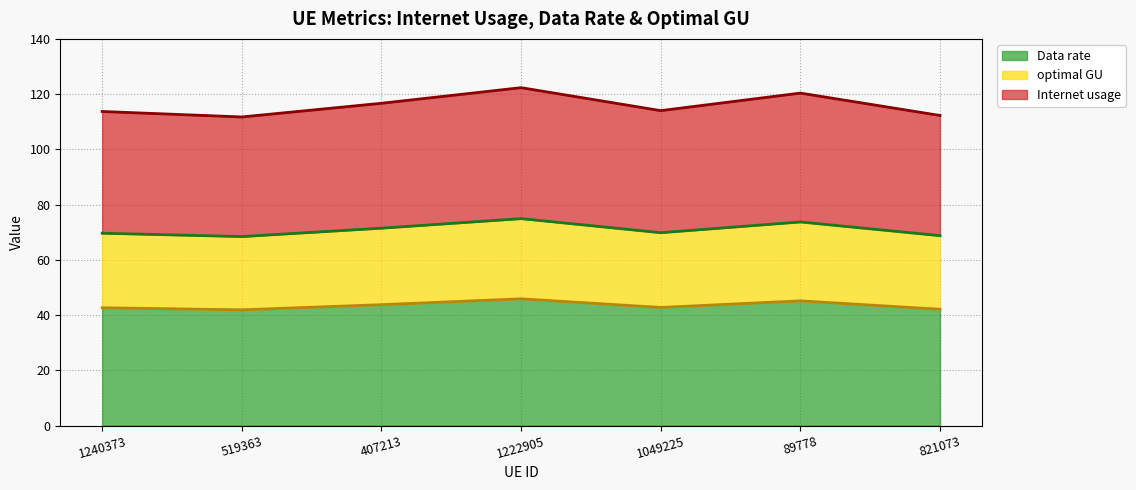

What is the difference between the maximum and second lowest values in the Data rate series?

3.8